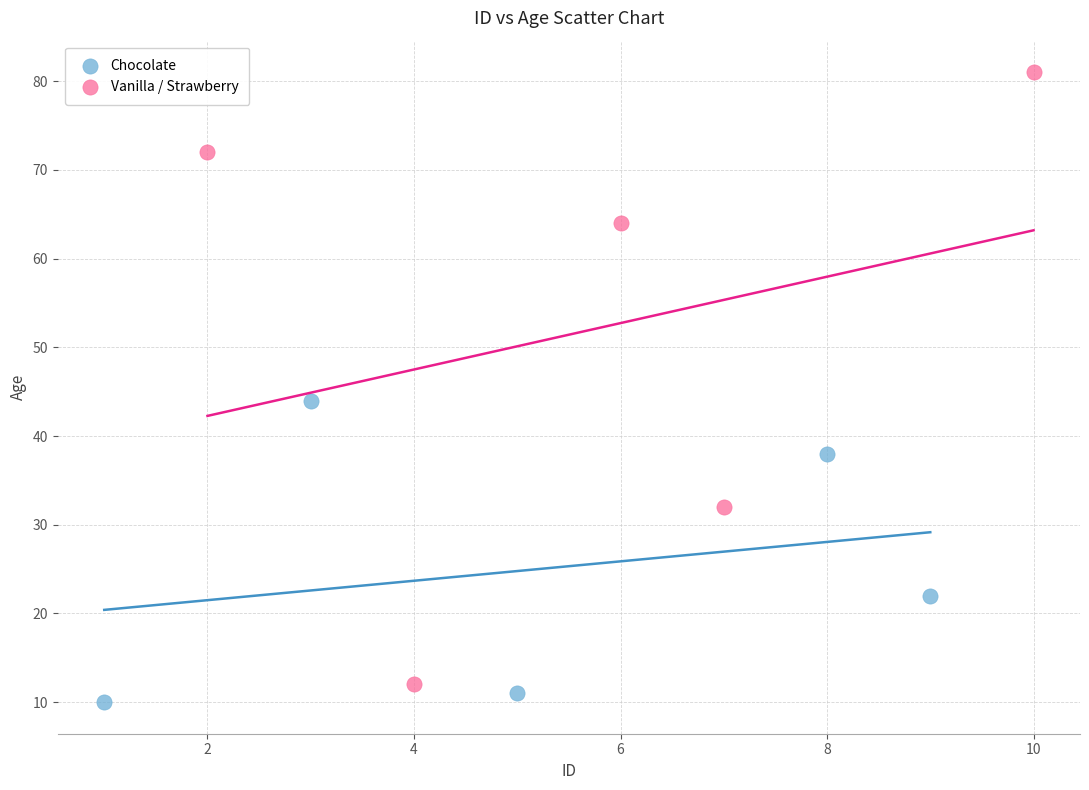

Which series contains the highest Y value?

Vanilla / Strawberry